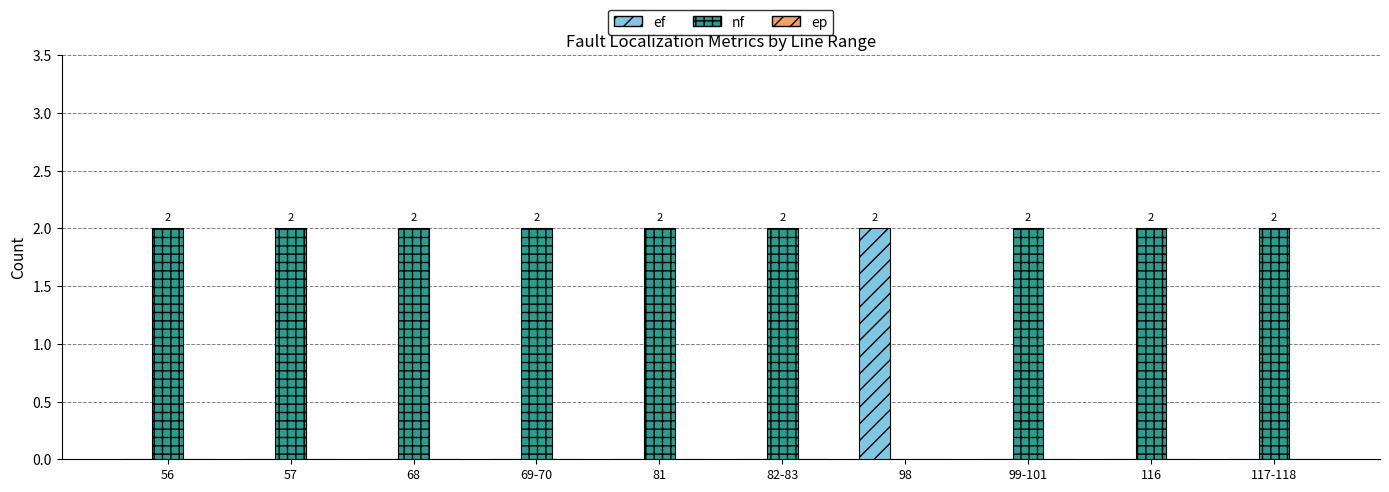

Which series has the largest total across all categories?

nf